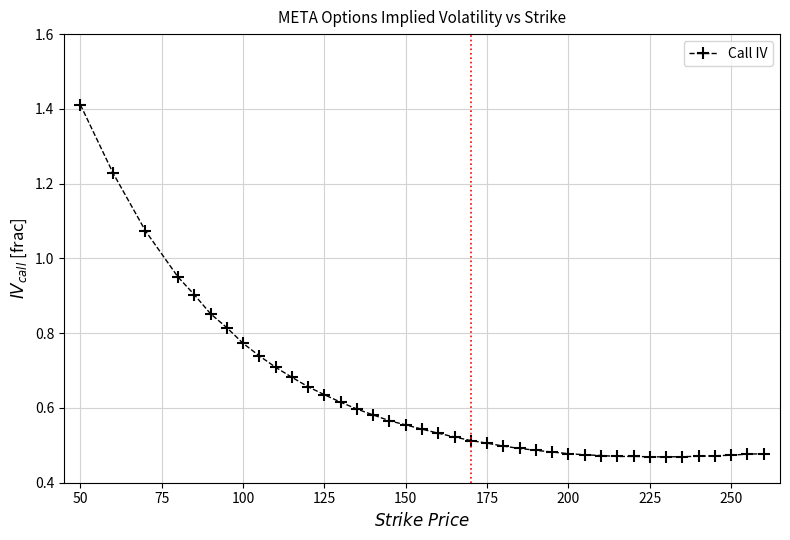

What is the sum of all values?

25.1